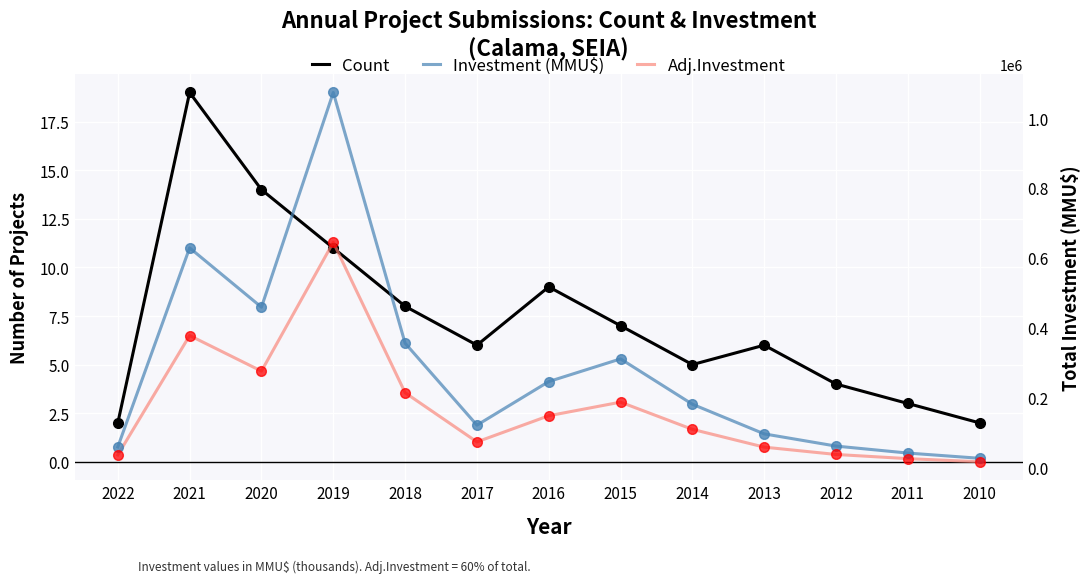

Rank the categories by Adj.Investment value from lowest to highest.

2010, 2011, 2022, 2012, 2013, 2017, 2014, 2016, 2015, 2018, 2020, 2021, 2019